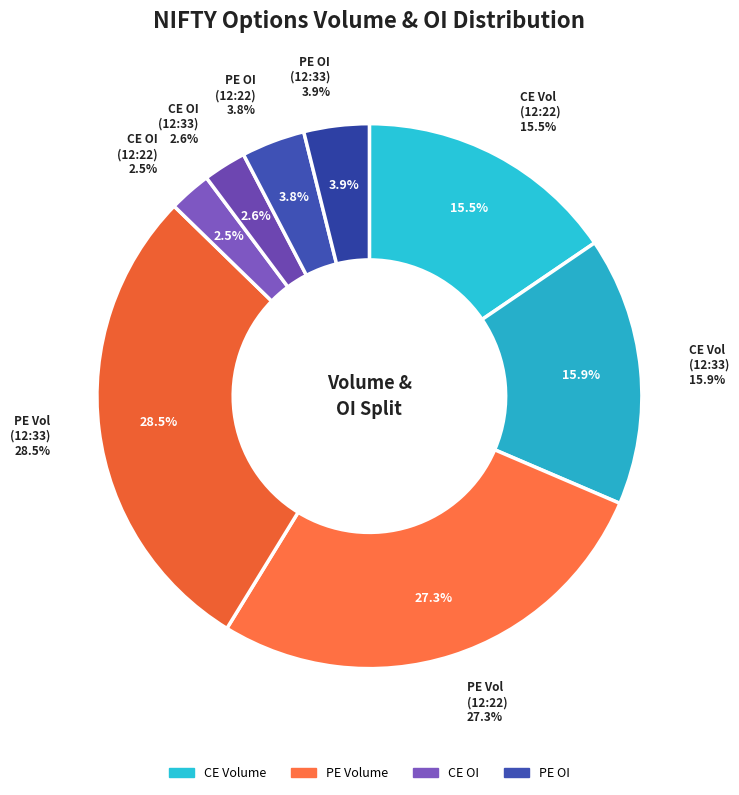

To the nearest percent, what is the combined percentage of 29-09-2025 12:33:30 and 29-09-2025 12:22:30?

100%